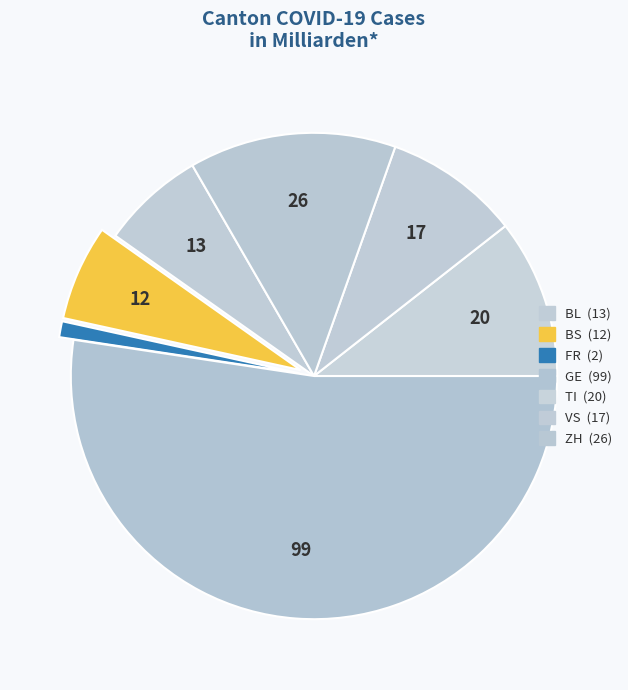

What is the smallest slice in the pie chart?

FR